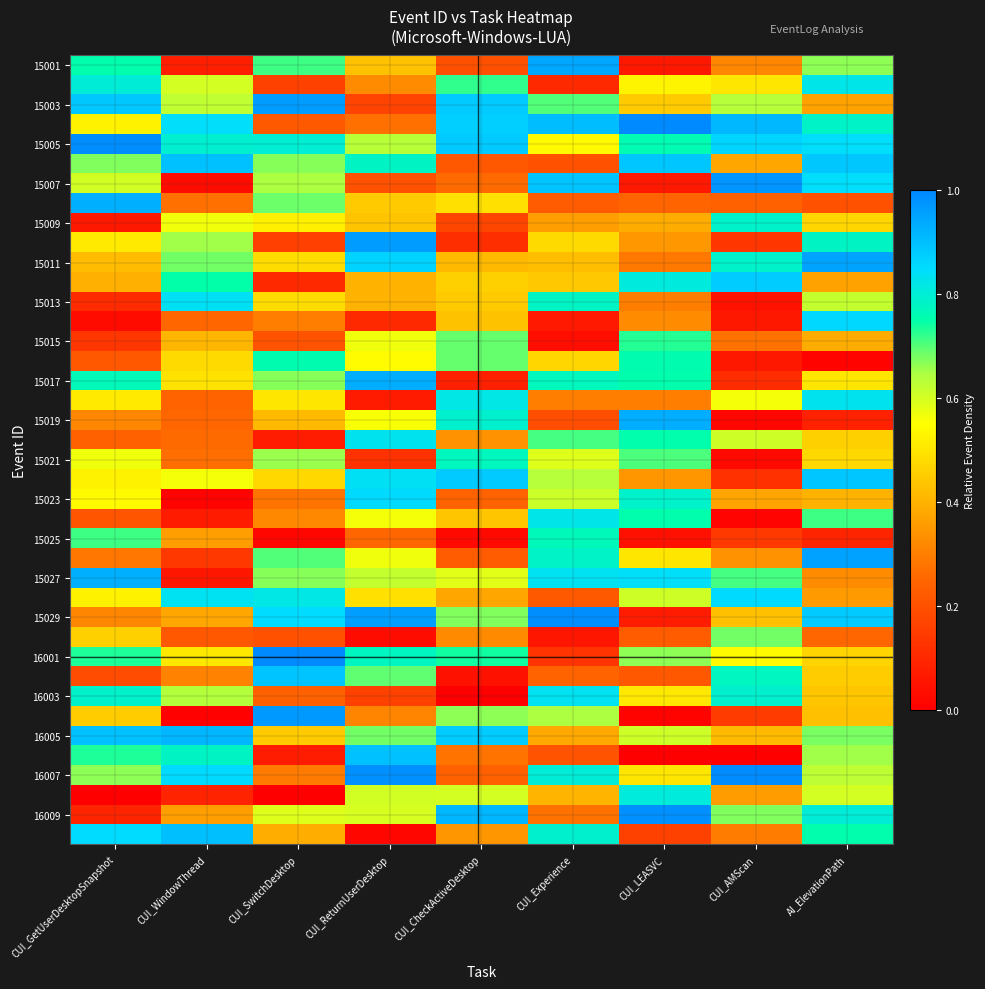

Which has a higher value, CUI_Experience or CUI_CheckActiveDesktop?

CUI_Experience